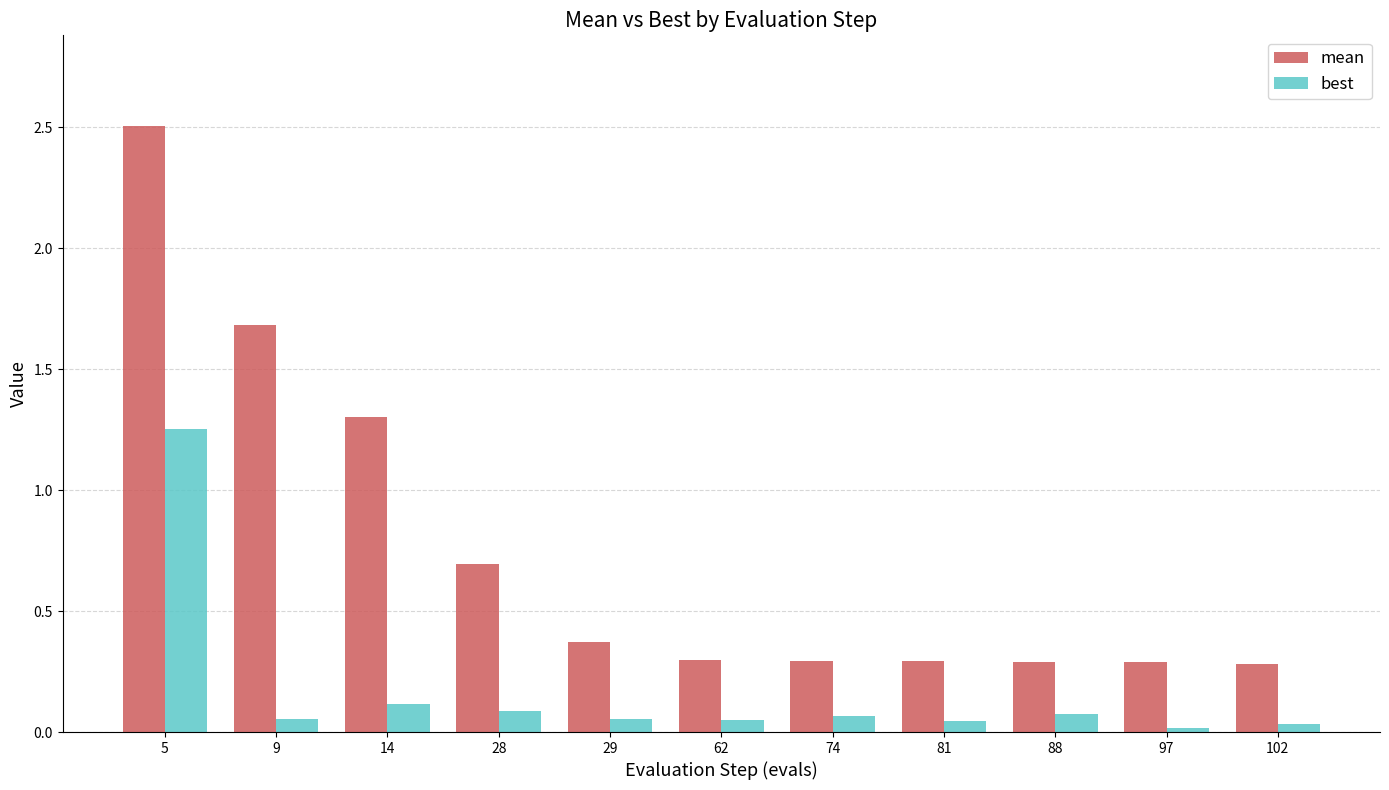

Is it true that mean equals 3.5 at 5?

False